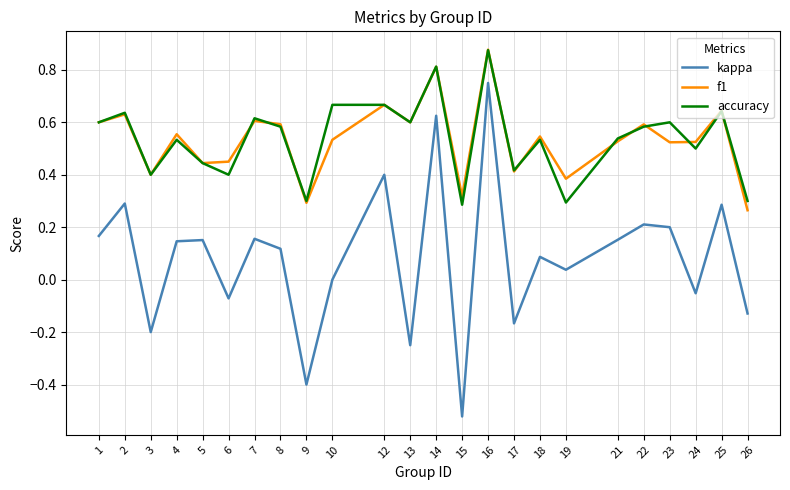

Where is f1 nearest to the value 0?

26